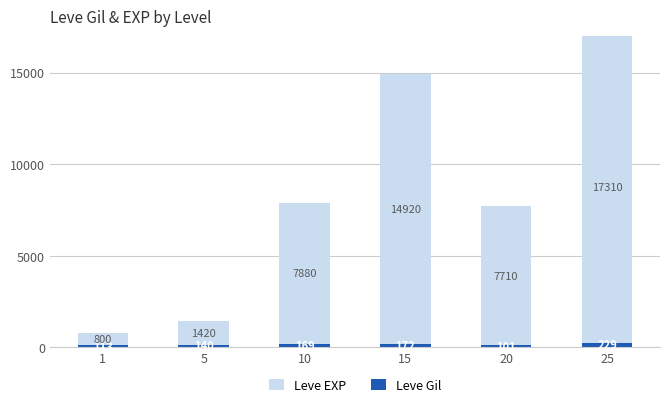

What is the value of the Leve EXP bar at the 1st from the left?

800